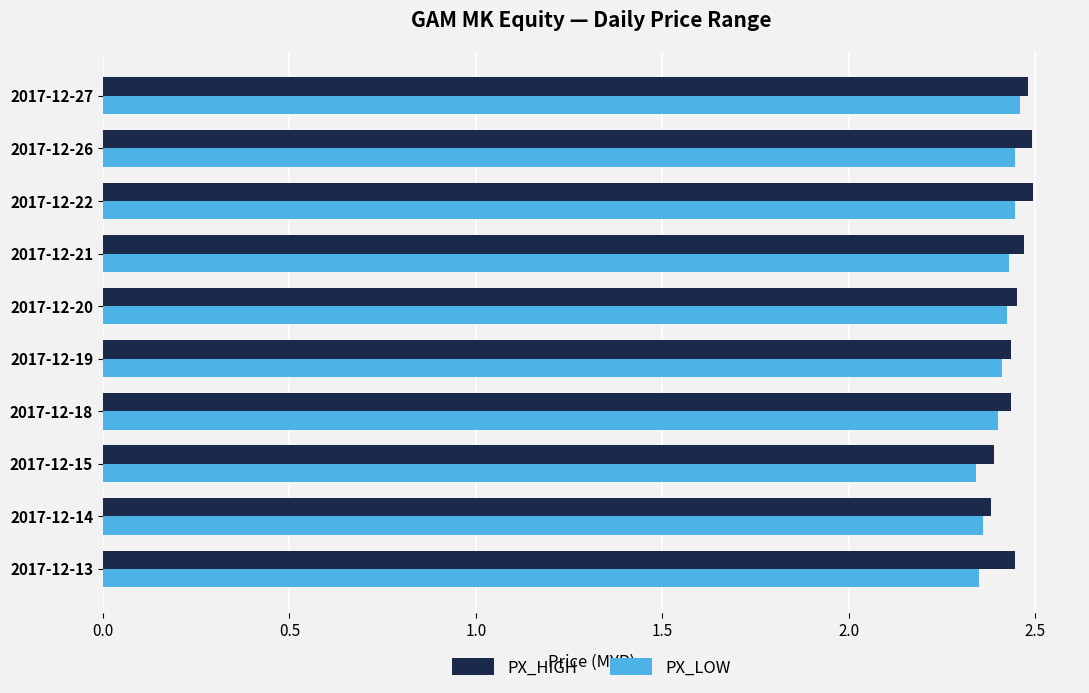

The value of PX_HIGH at 2017-12-15 is 2.4. True or false?

True